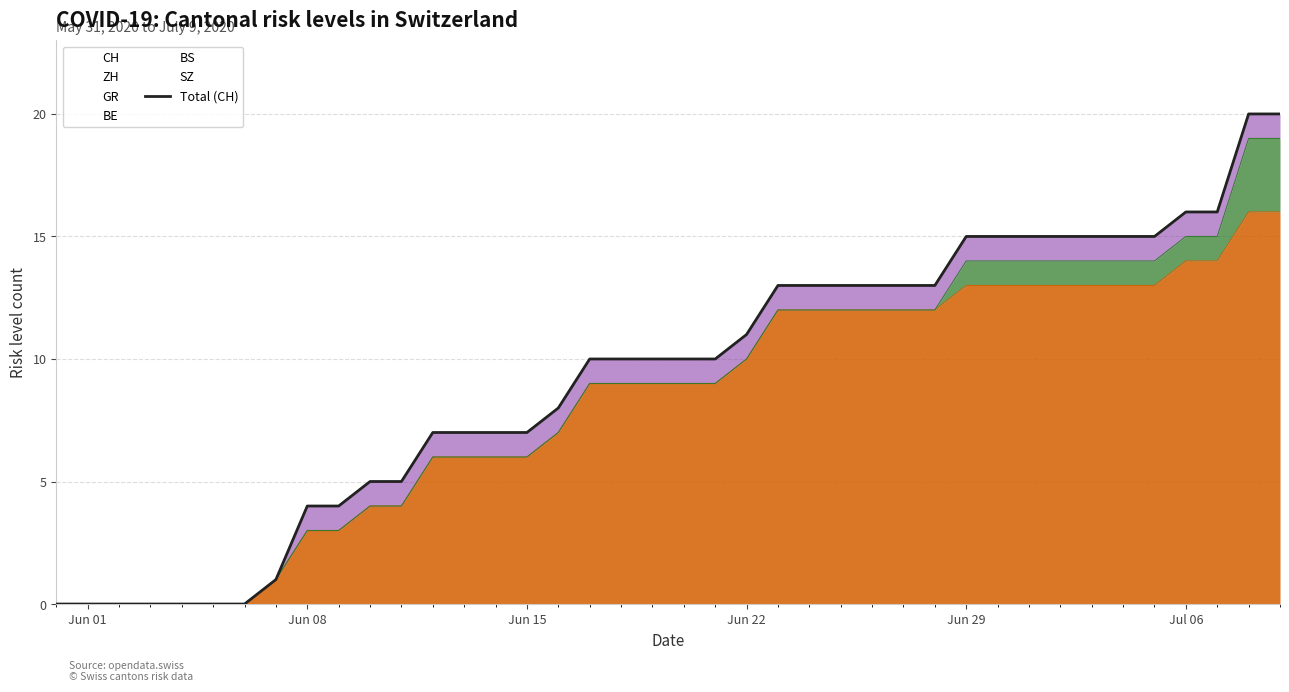

How many positive values are there?

33